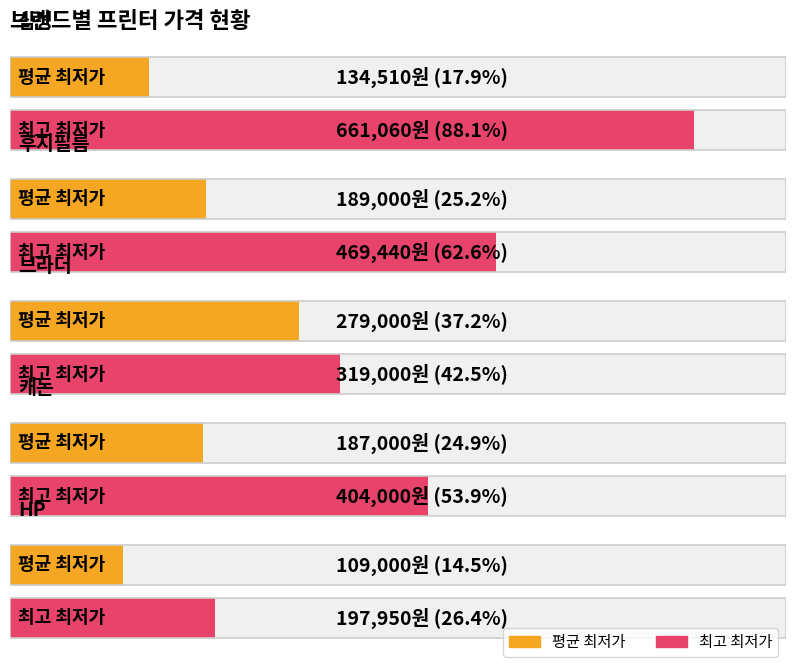

What is the difference between the 최고 최저가 values at 후지필름 and 캐논?

65440